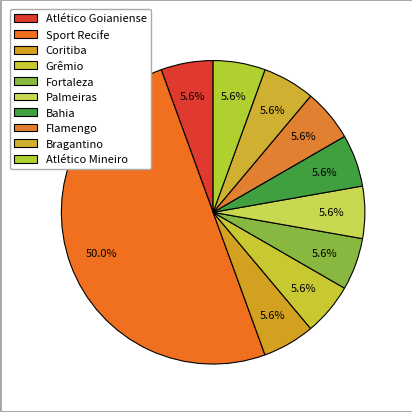

What percentage is the Palmeiras slice, to the nearest percent?

6%